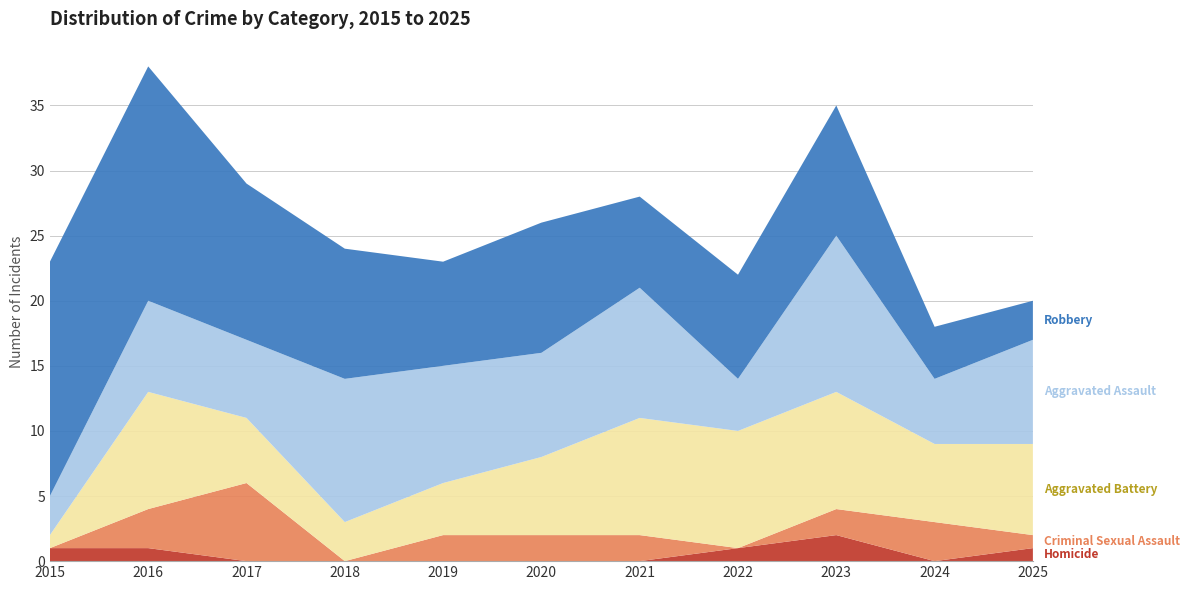

Reading left to right, extract all data points from this chart.

Homicide: 2015=1	2016=1	2017=0	2018=0	2019=0	2020=0	2021=0	2022=1	2023=2	2024=0	2025=1
Criminal Sexual Assault: 2015=0	2016=3	2017=6	2018=0	2019=2	2020=2	2021=2	2022=0	2023=2	2024=3	2025=1
Aggravated Battery: 2015=1	2016=9	2017=5	2018=3	2019=4	2020=6	2021=9	2022=9	2023=9	2024=6	2025=7
Aggravated Assault: 2015=3	2016=7	2017=6	2018=11	2019=9	2020=8	2021=10	2022=4	2023=12	2024=5	2025=8
Robbery: 2015=18	2016=18	2017=12	2018=10	2019=8	2020=10	2021=7	2022=8	2023=10	2024=4	2025=3